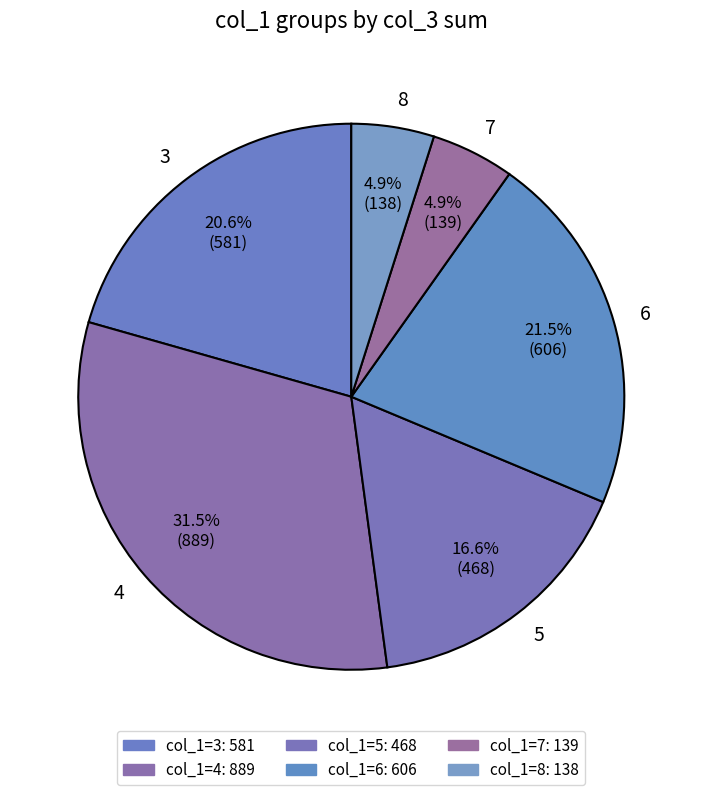

Does 3 represent more than half of the total?

No